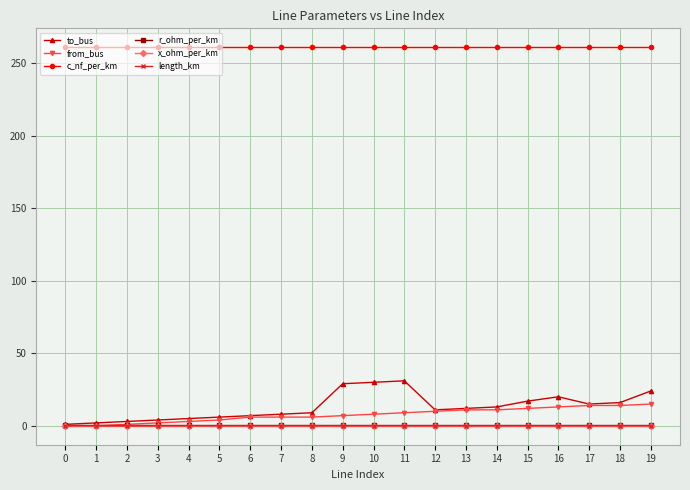

What is the greatest value displayed?

261.0